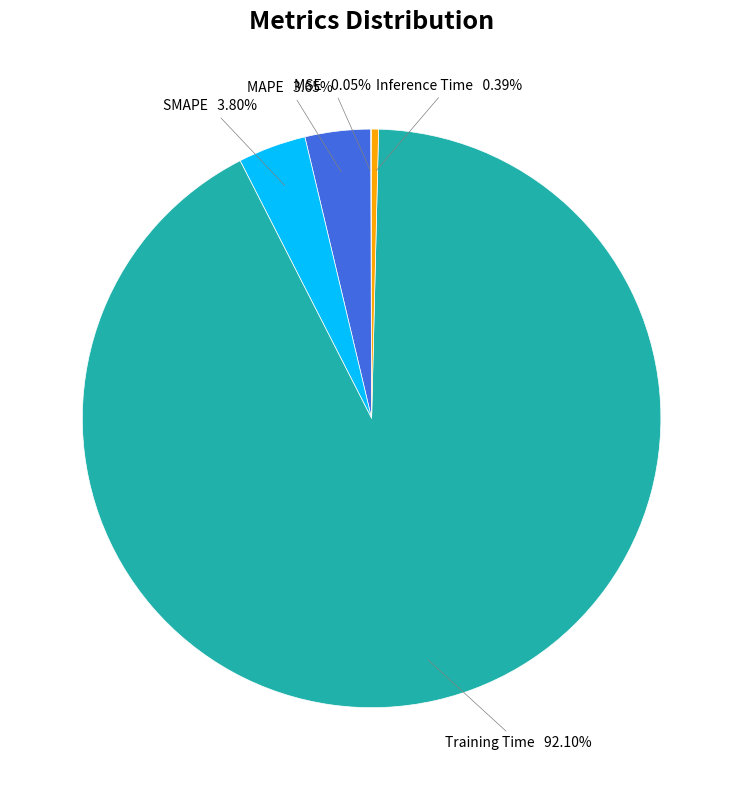

Which slice is the largest?

Training Time